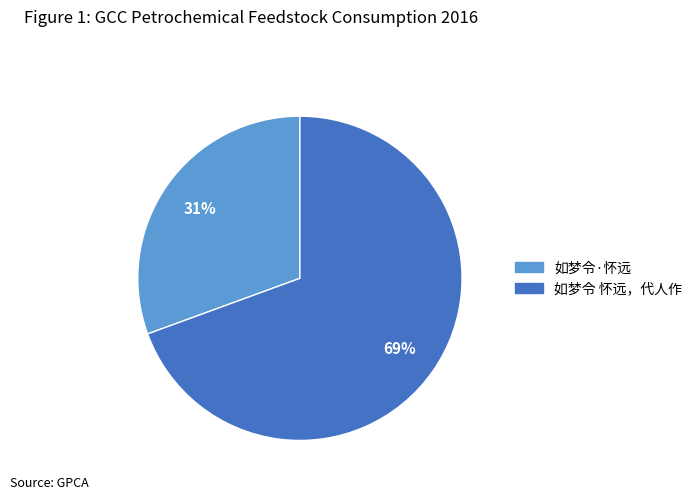

Is there a majority slice in this chart?

Yes